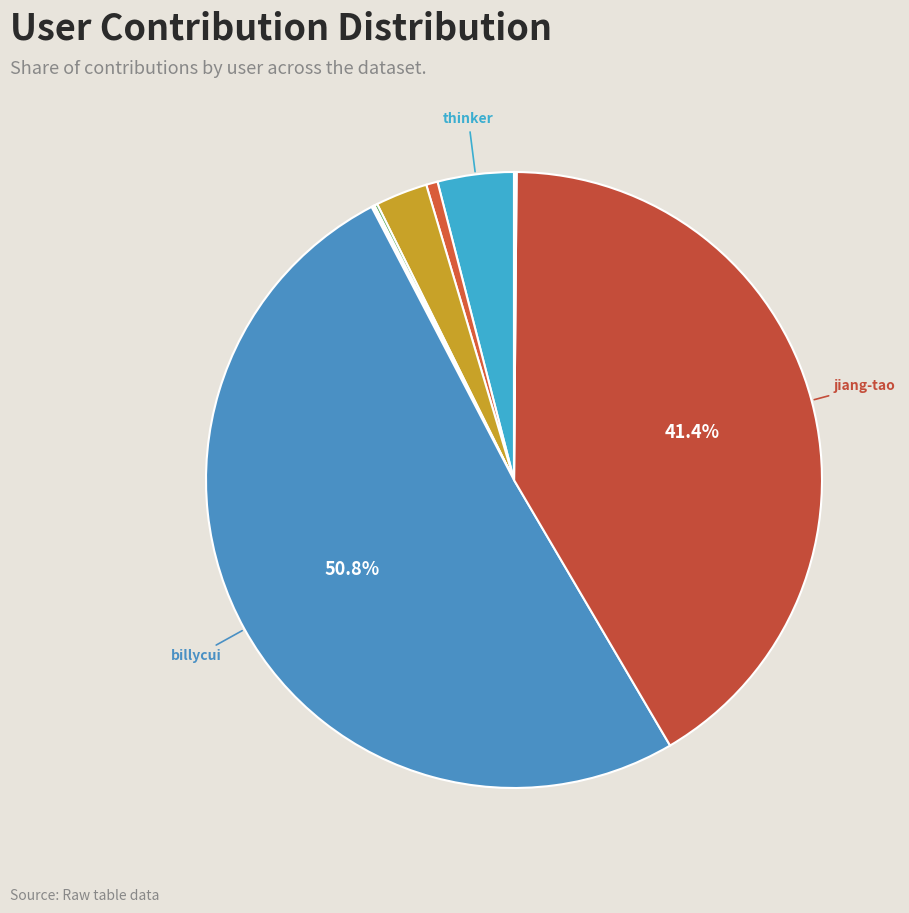

Rank the categories by value from highest to lowest.

billycui, jiang-tao, thinker, ifeve, pbtashan, bonderwu, deng-min-41, aaron-tsu, deng-yang-yu, liuhao1201